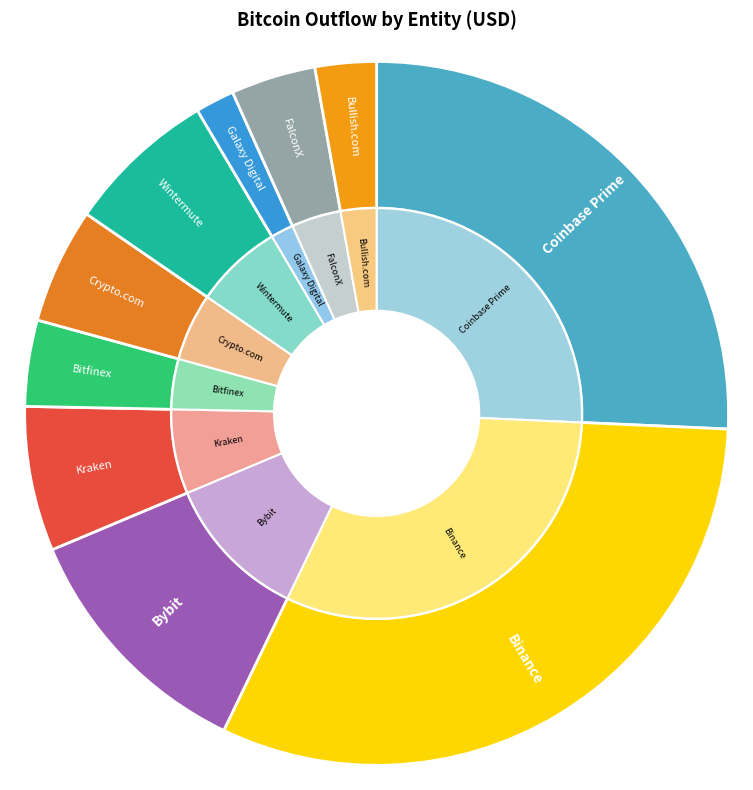

What percentage do Wintermute and Galaxy Digital together represent?

8.7%